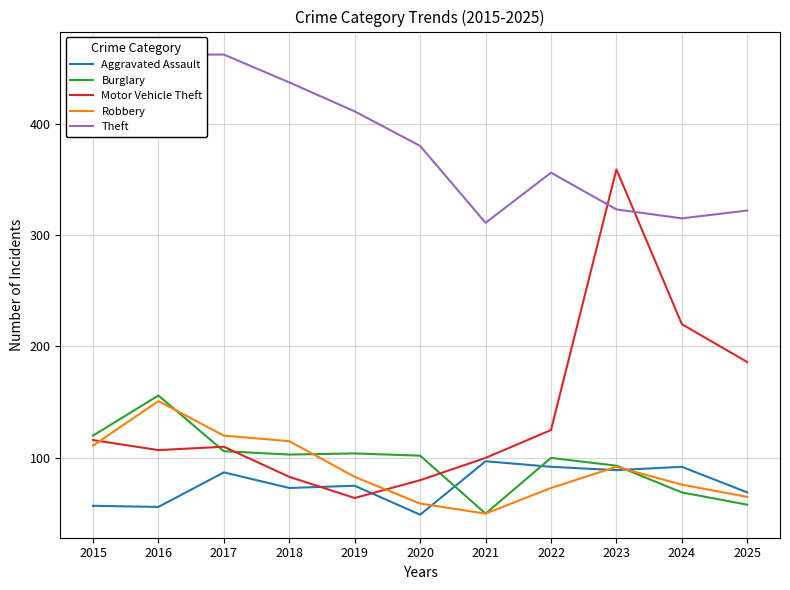

Reading left to right, transcribe all the data shown in this chart.

Aggravated Assault: 57	56	87	73	75	49	97	92	89	92	69
Burglary: 120	156	106	103	104	102	50	100	93	69	58
Motor Vehicle Theft: 116	107	110	83	64	80	100	125	359	220	186
Robbery: 111	151	120	115	83	59	50	73	92	76	65
Theft: 400	462	462	437	411	380	311	356	323	315	322